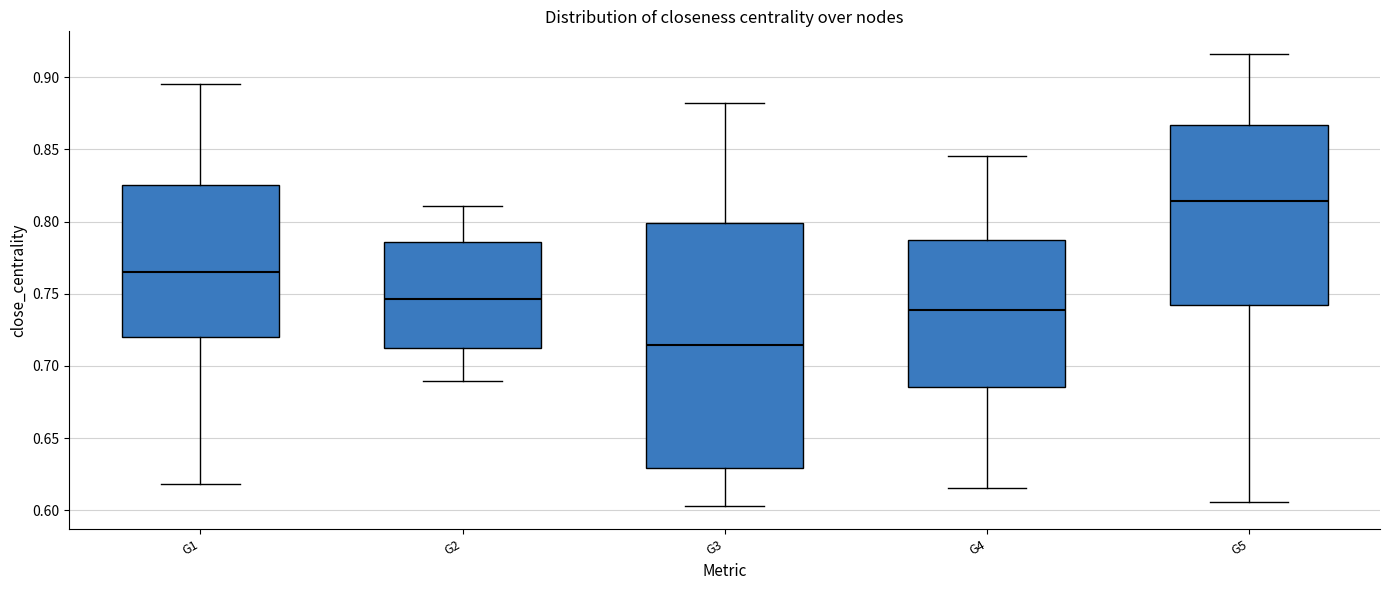

Which box has the lowest median line?

G3